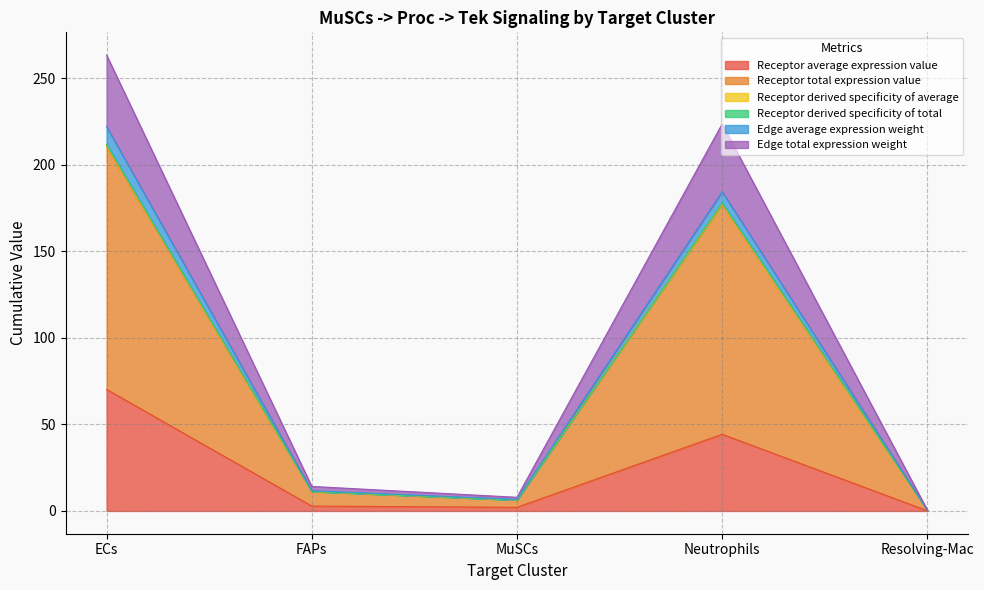

At which label is Receptor derived specificity of total closest to 105?

Neutrophils